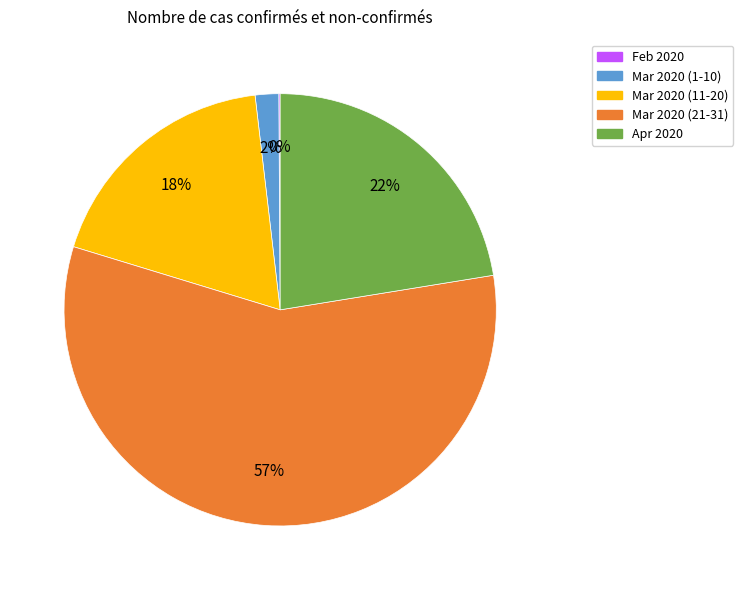

Between Apr 2020 and Mar 2020 (21-31), which is larger?

Mar 2020 (21-31)